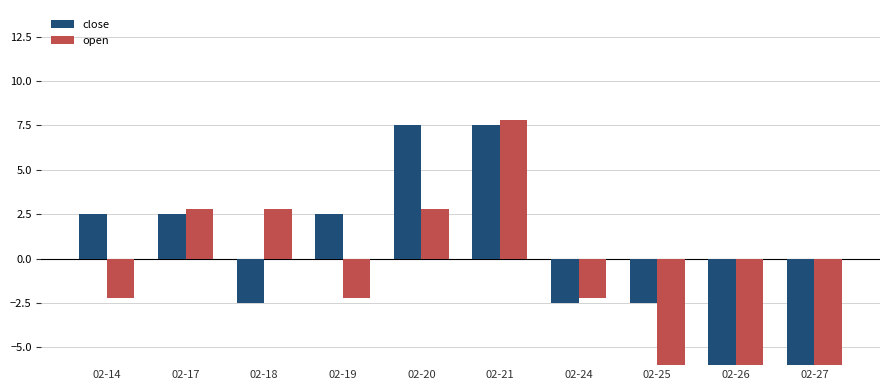

Where is close nearest to the value 0?

02-18